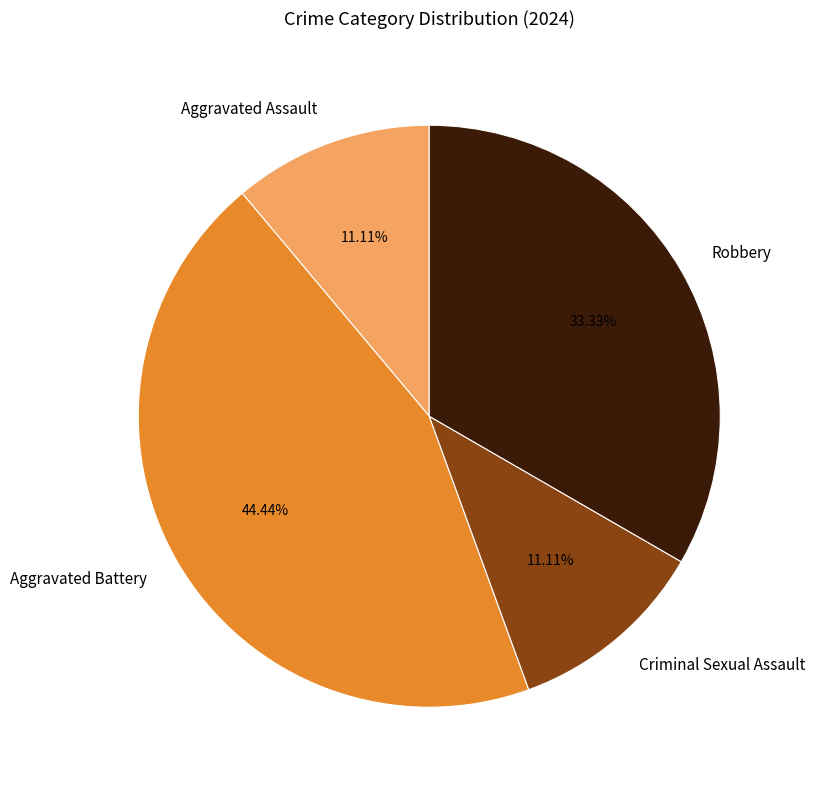

Count the number of slices in the pie.

4